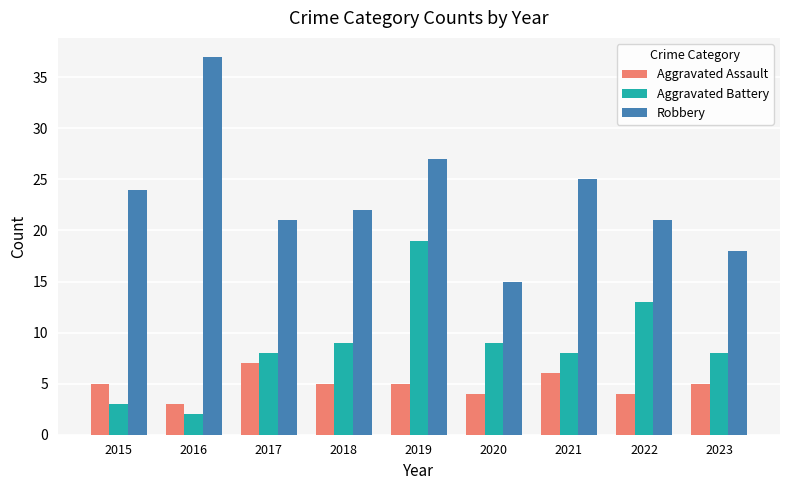

Rank the series by their average value, from lowest to highest.

Aggravated Assault, Aggravated Battery, Robbery